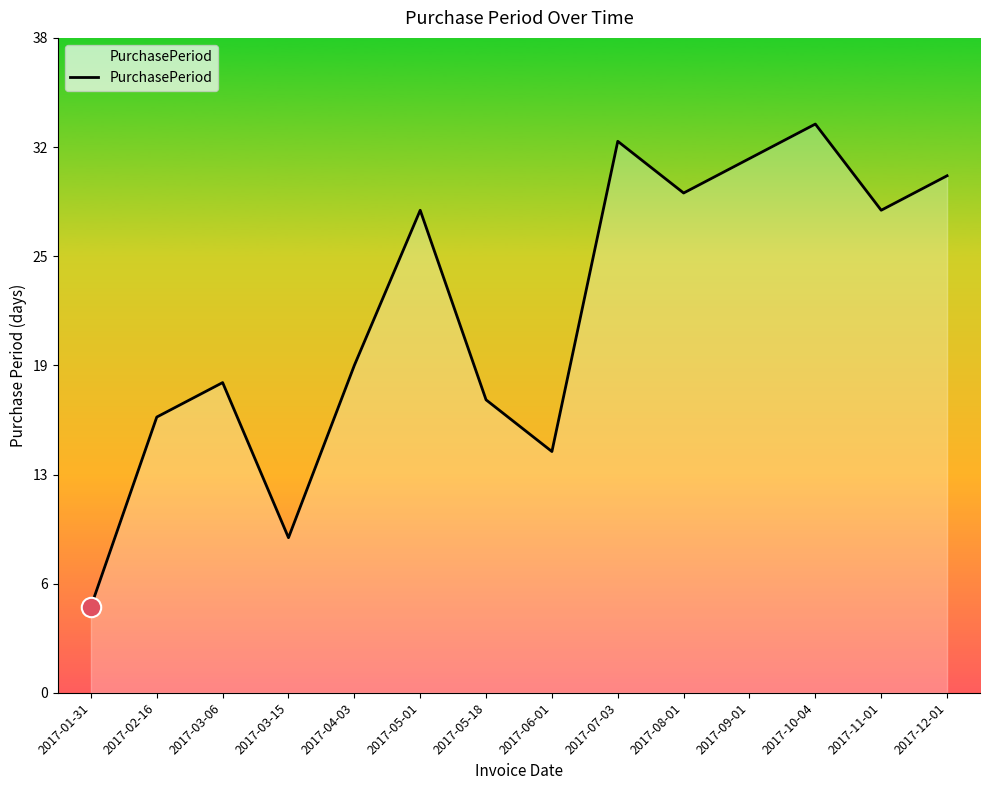

The value at 2017-05-01 is 28. True or false?

True